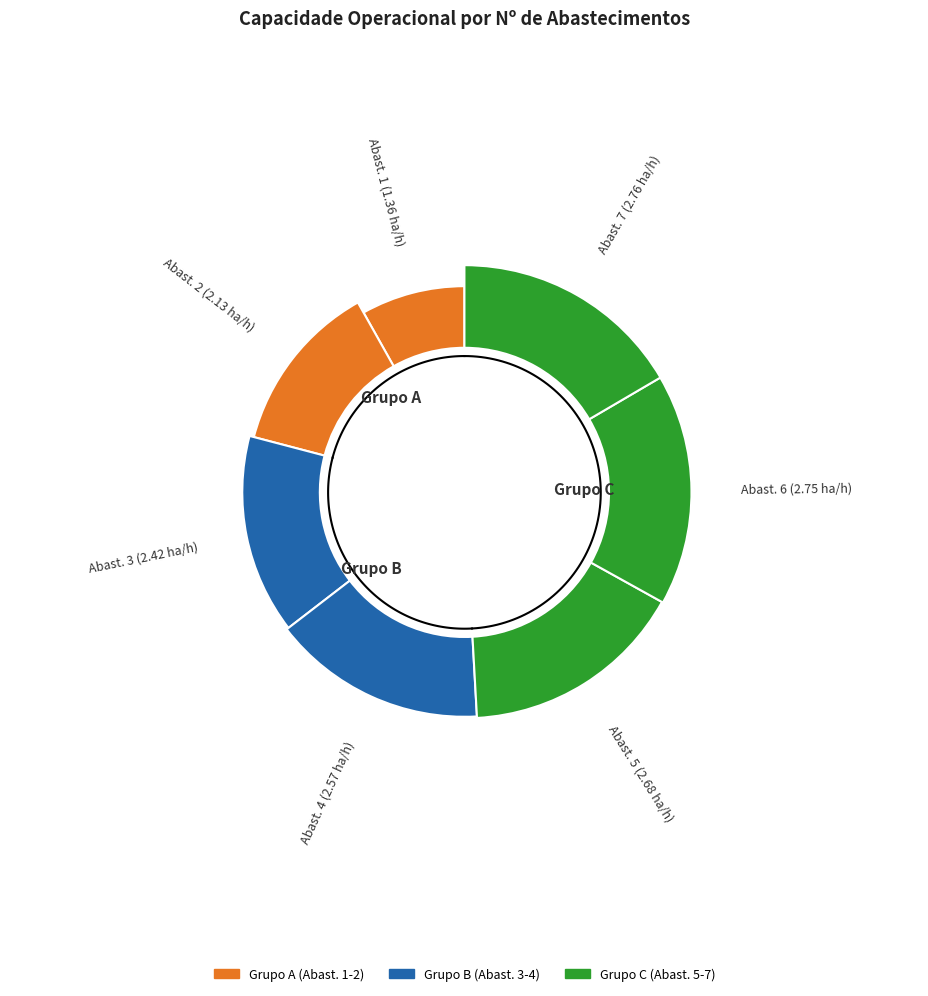

How many segments does this pie chart have?

7